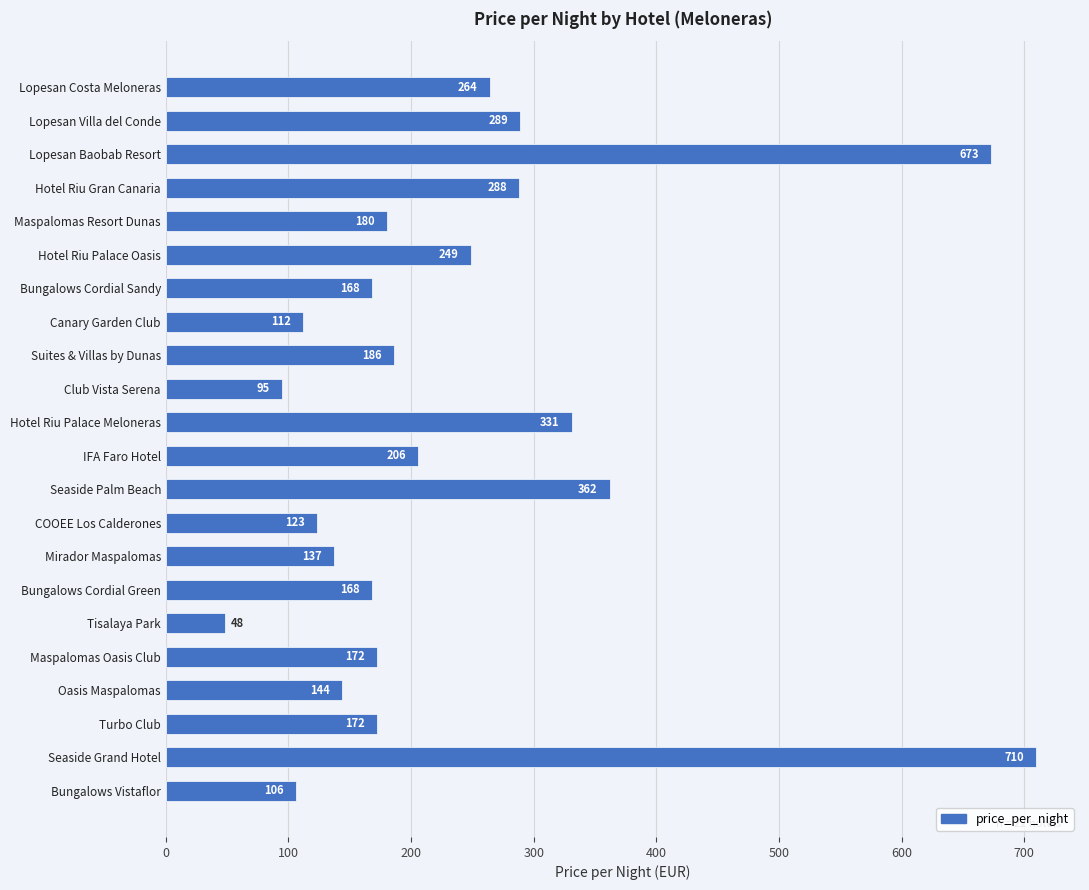

What is the label of the 20th bar from the top?

Turbo Club